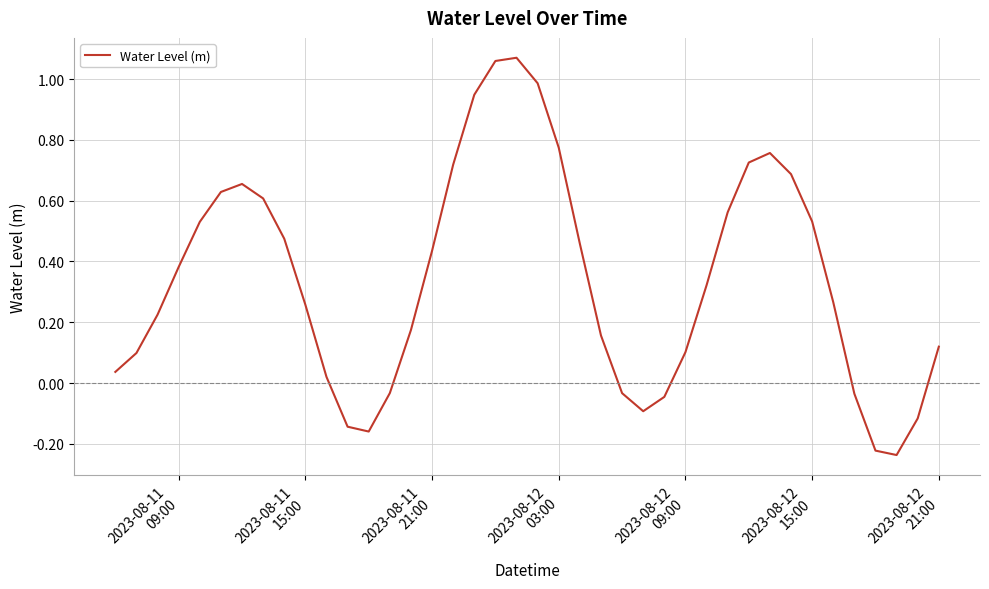

What is the difference between the maximum and minimum values?

1.3